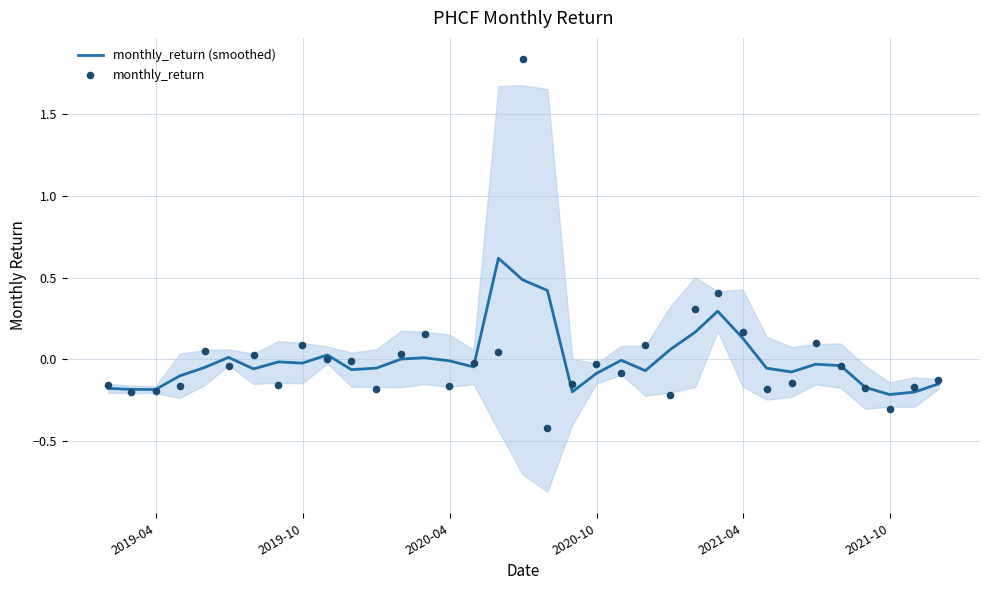

Which series reaches the minimum Y coordinate?

monthly_return